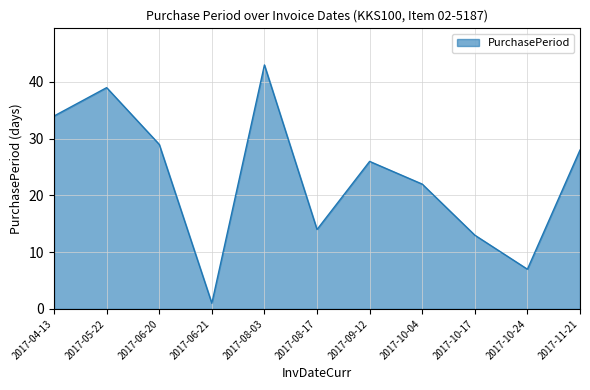

Reading right to left, transcribe all the data shown in this chart.

28	7	13	22	26	14	43	1	29	39	34